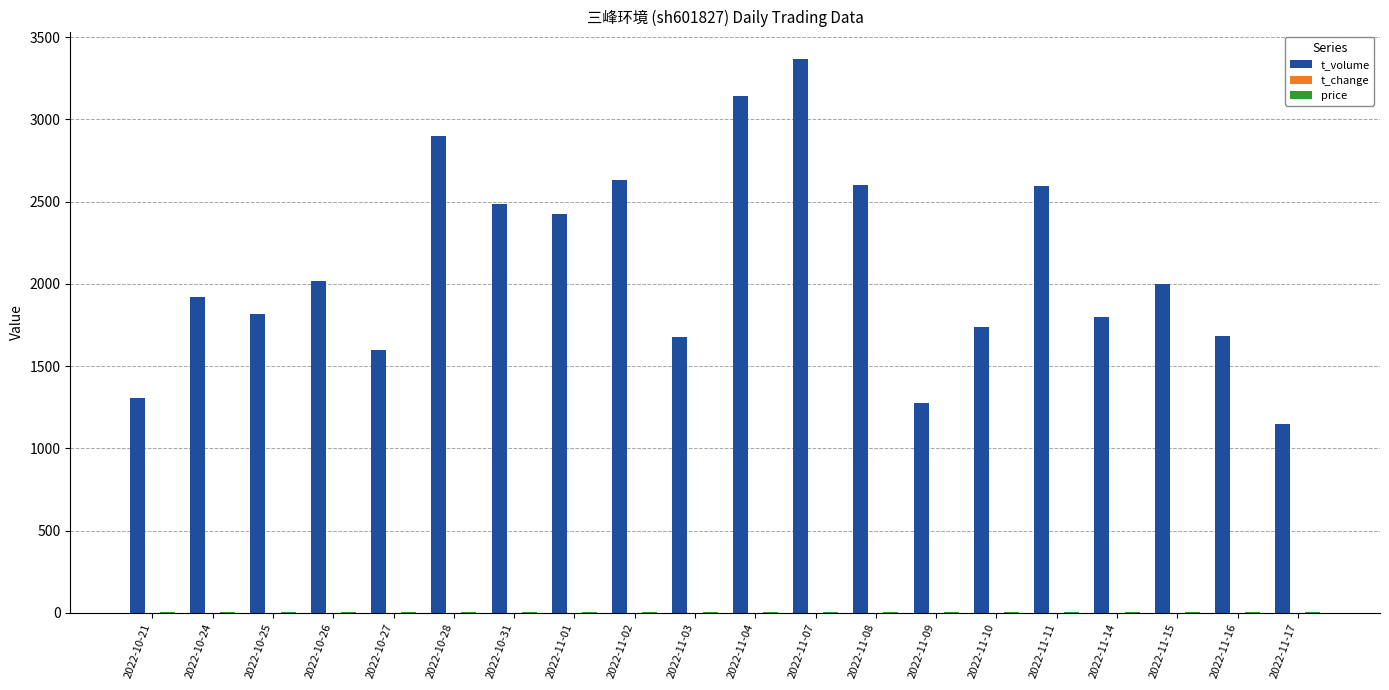

At which category is the sum across all series the highest?

2022-11-07